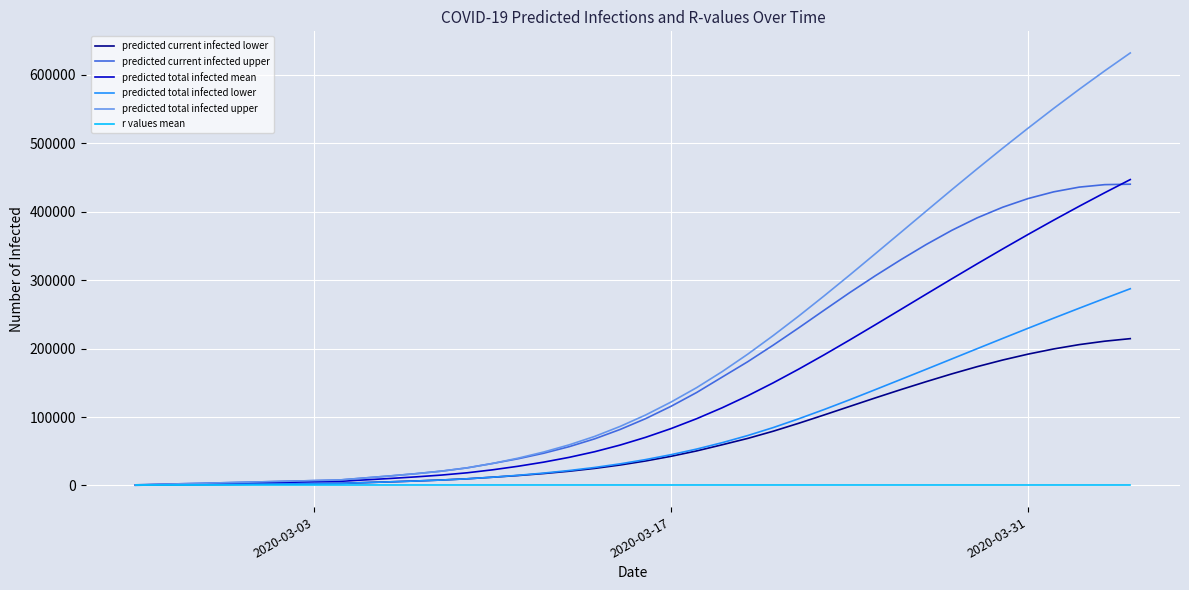

Which series has the largest total across all categories?

predicted total infected upper